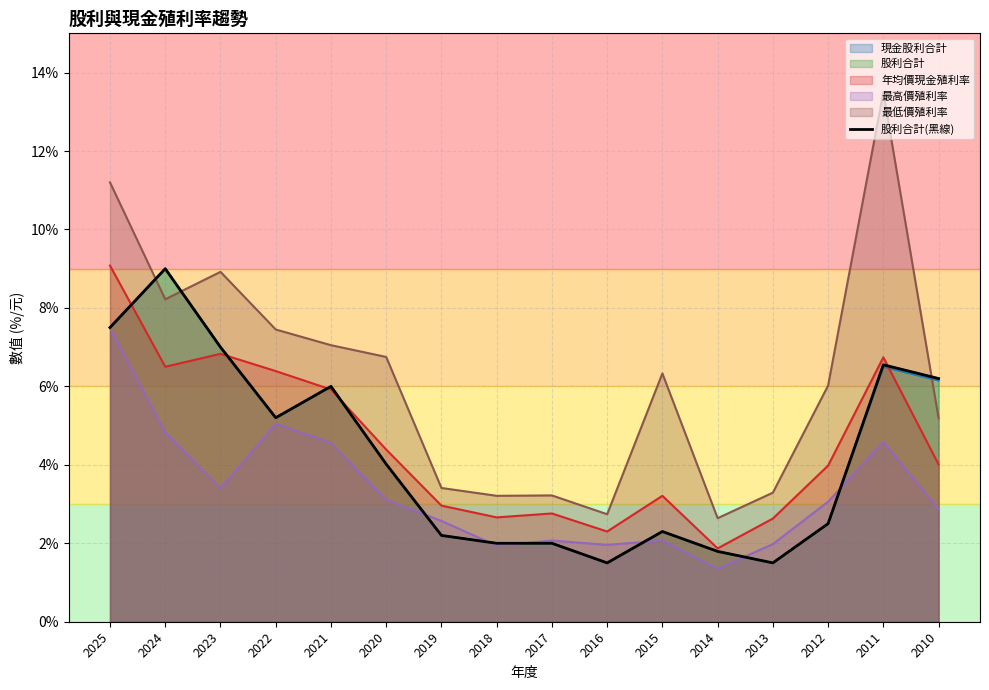

What is the sum of all values?

67.3